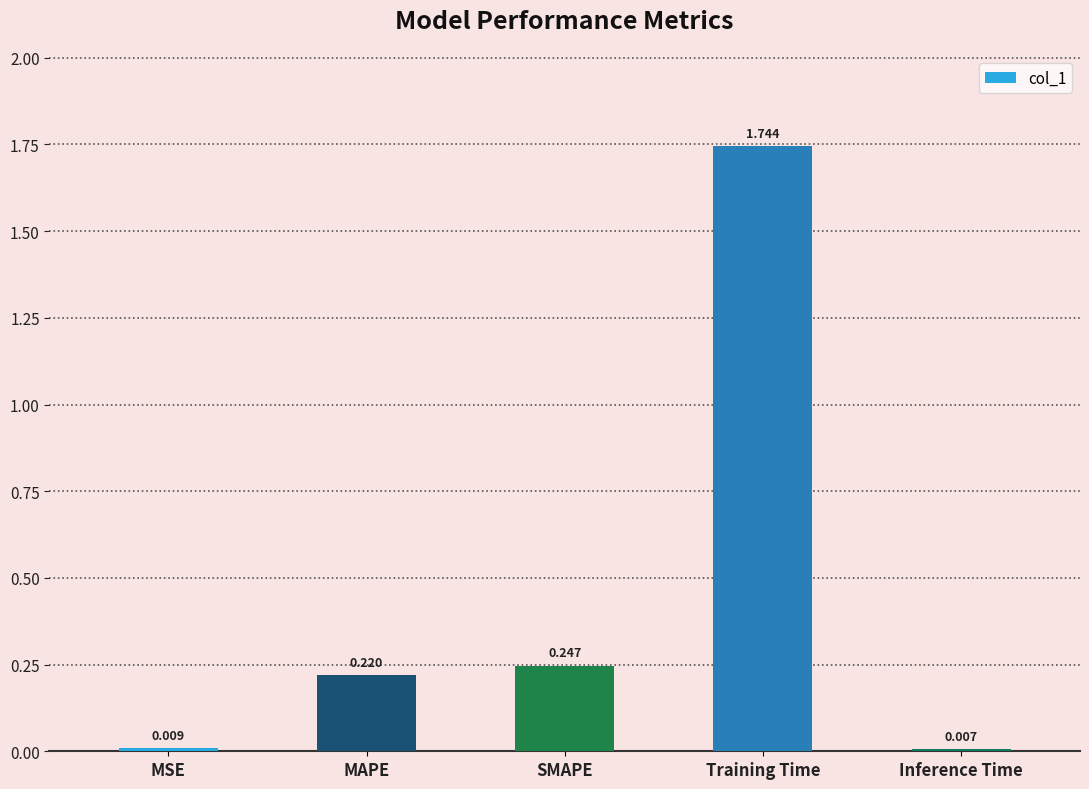

What is the change in value from MSE to MAPE?

+0.2